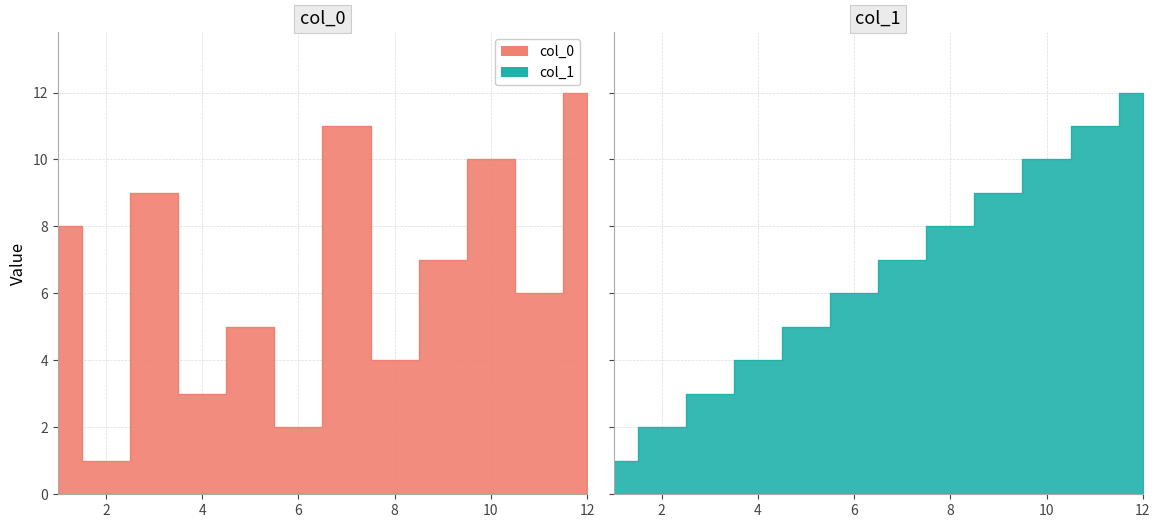

What is the difference between the col_0 values at 7 and 6?

9